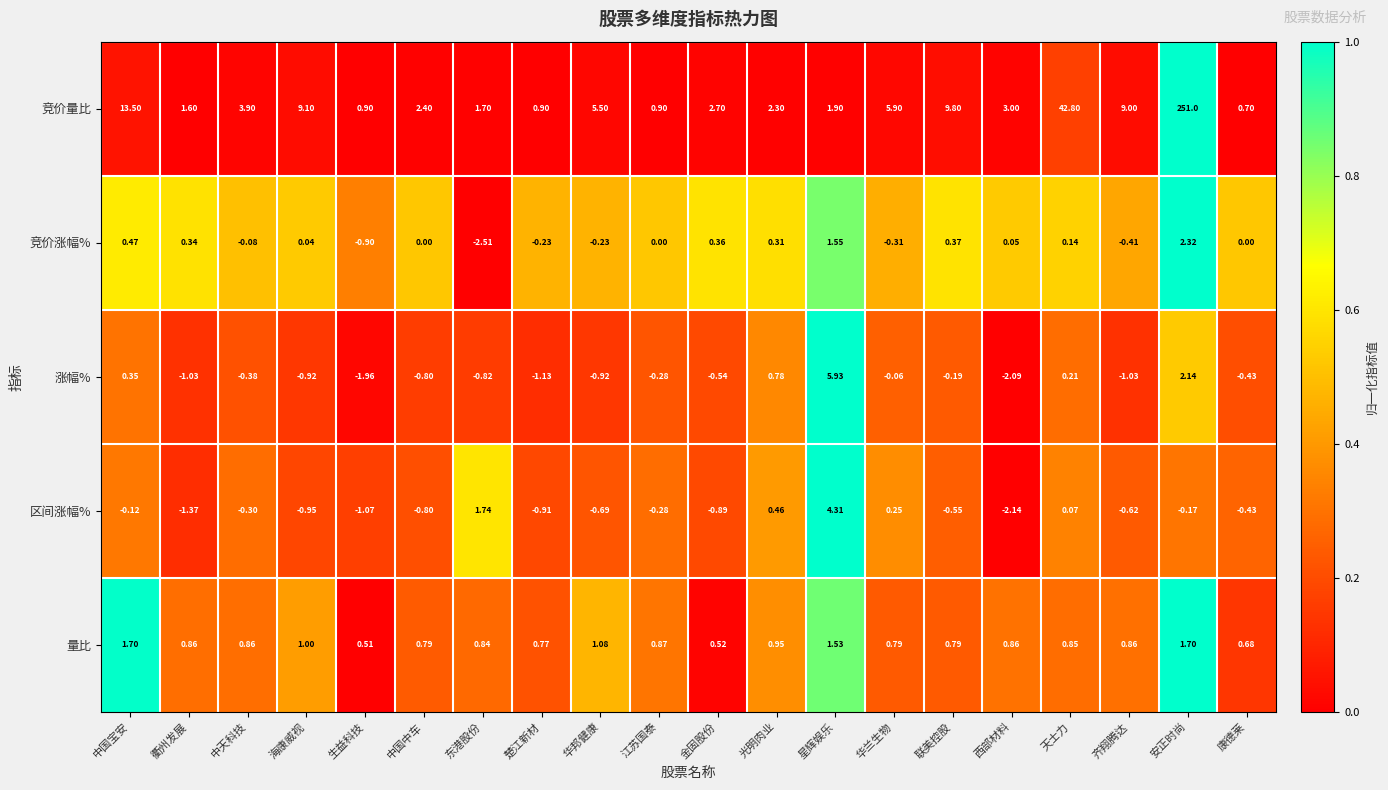

At how many categories does at least one series exceed 0?

20